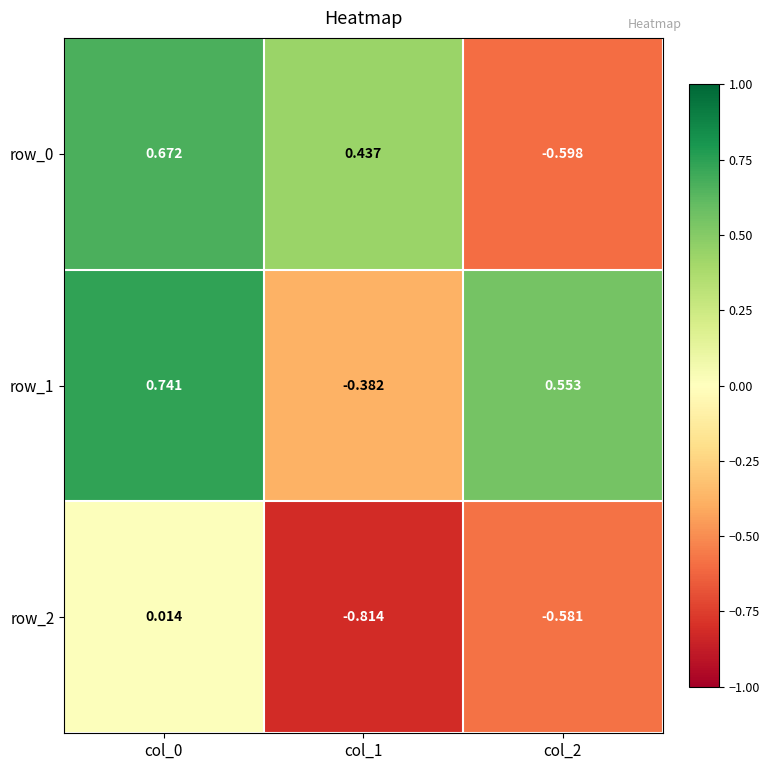

At how many categories does at least one series exceed 0?

3